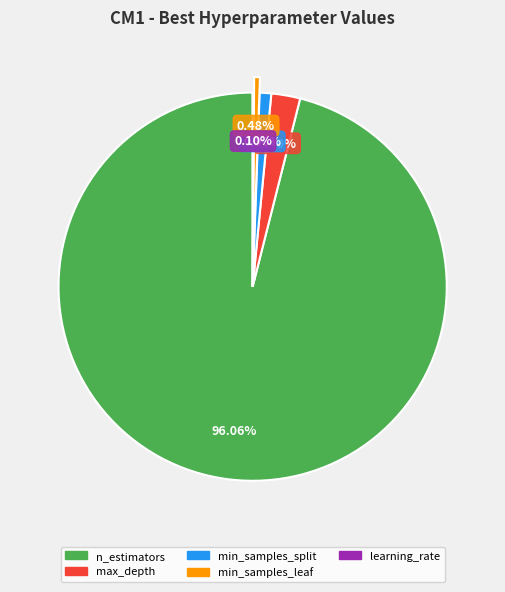

Which category has the biggest portion of the pie?

n_estimators